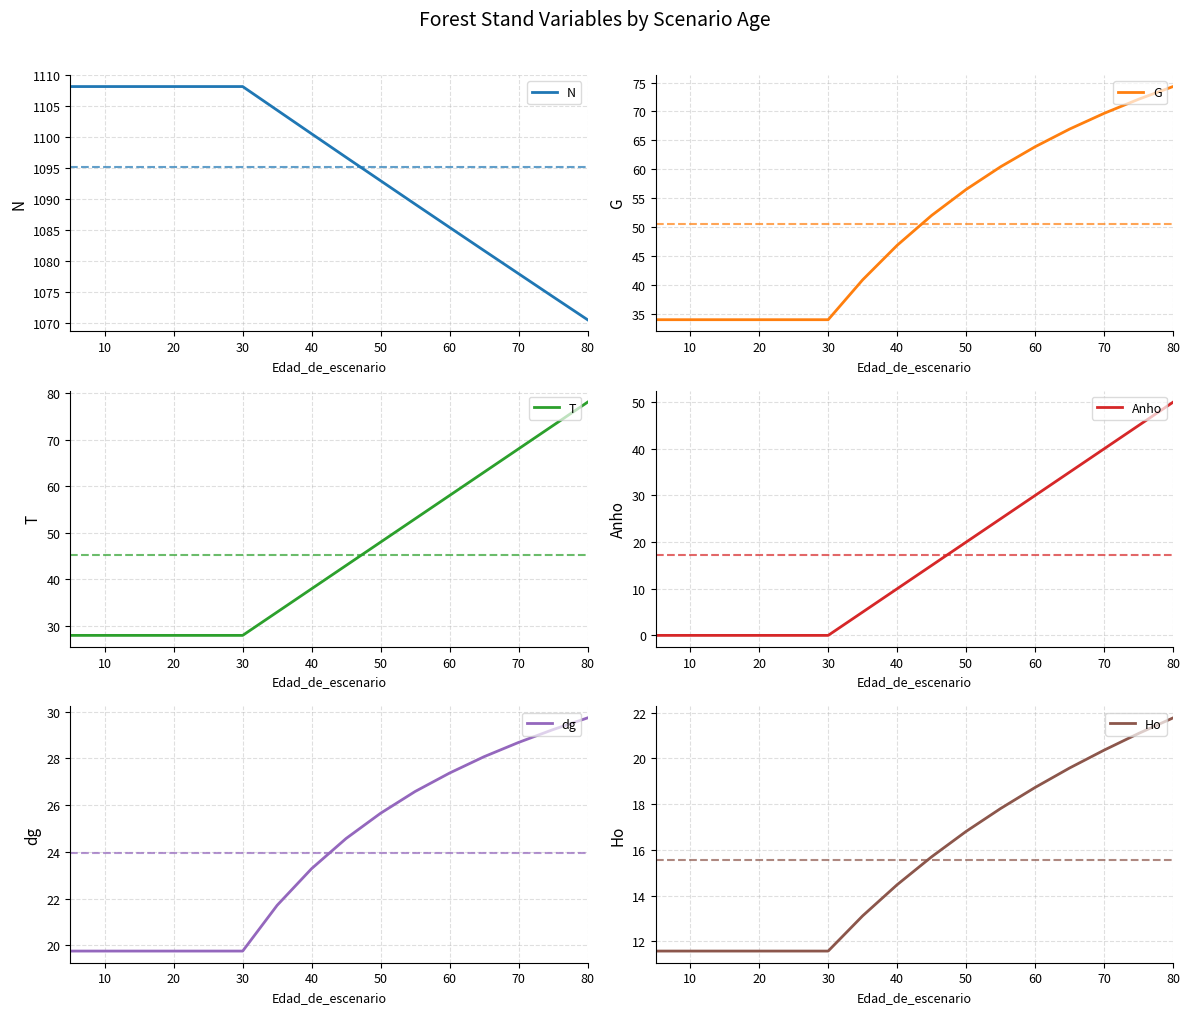

At how many categories does at least one series exceed 298?

16